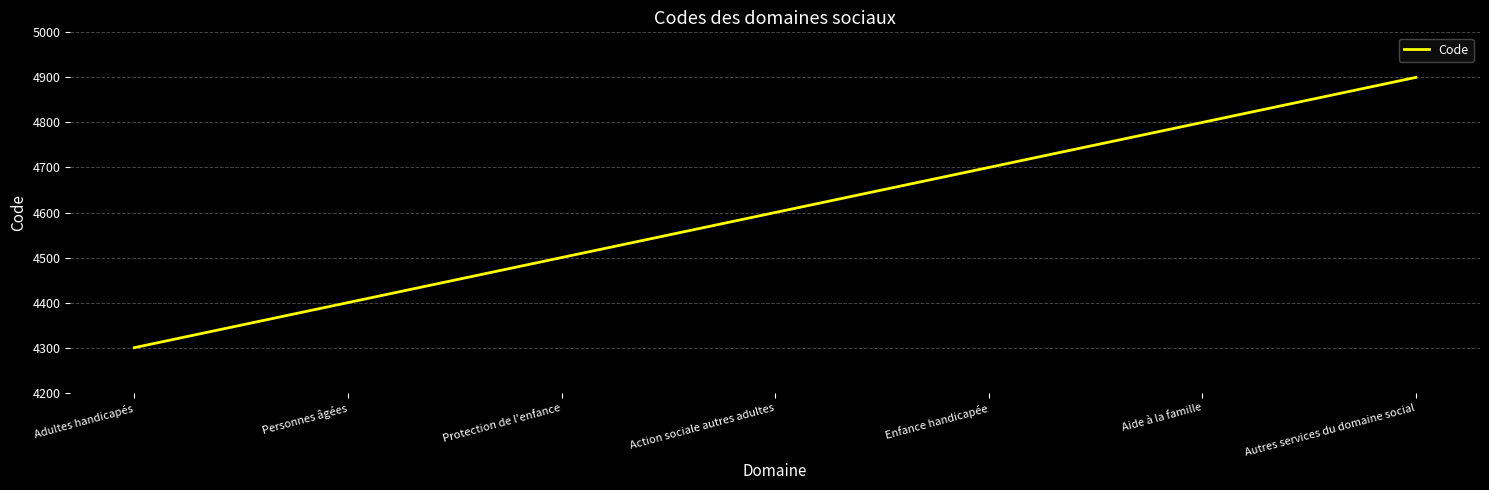

How many lines are shown in the chart?

1